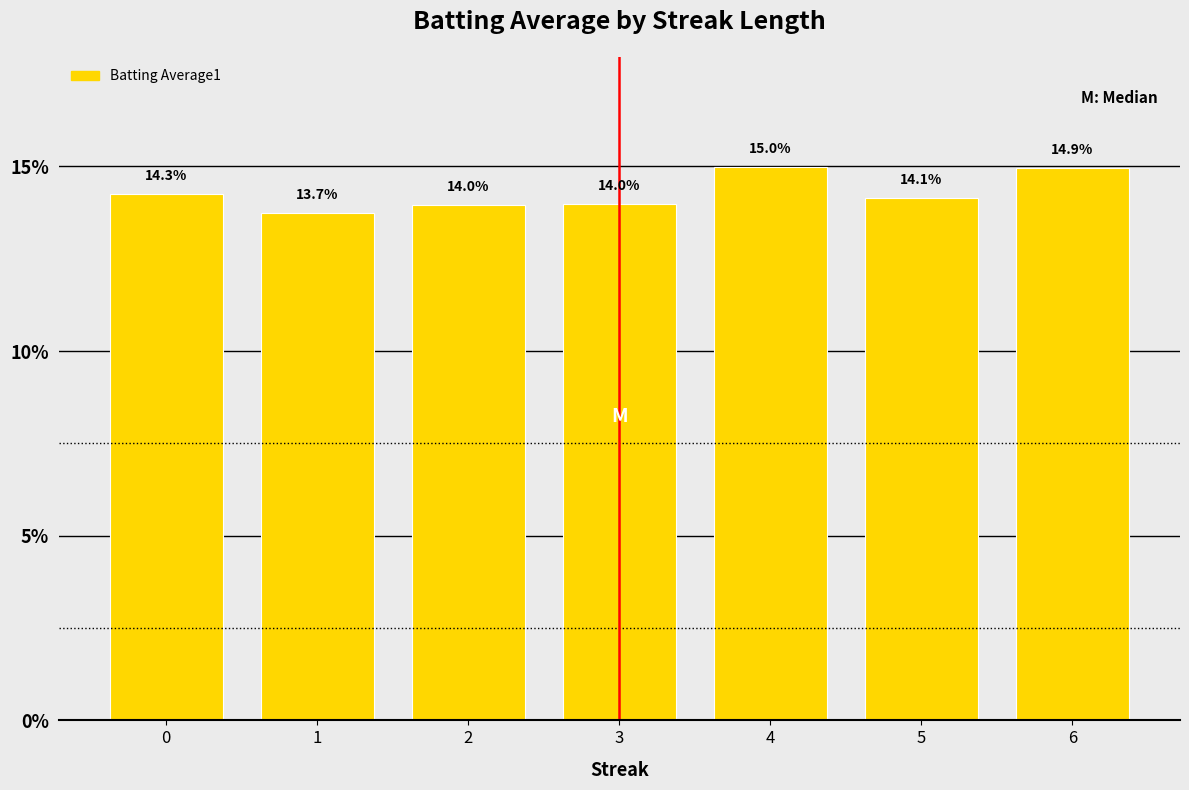

Where is the data nearest to the value 14?

3